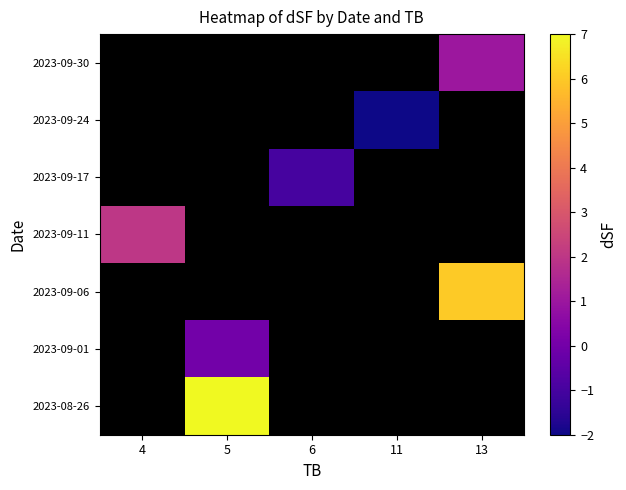

At which category does the chart reach its minimum across all series?

11